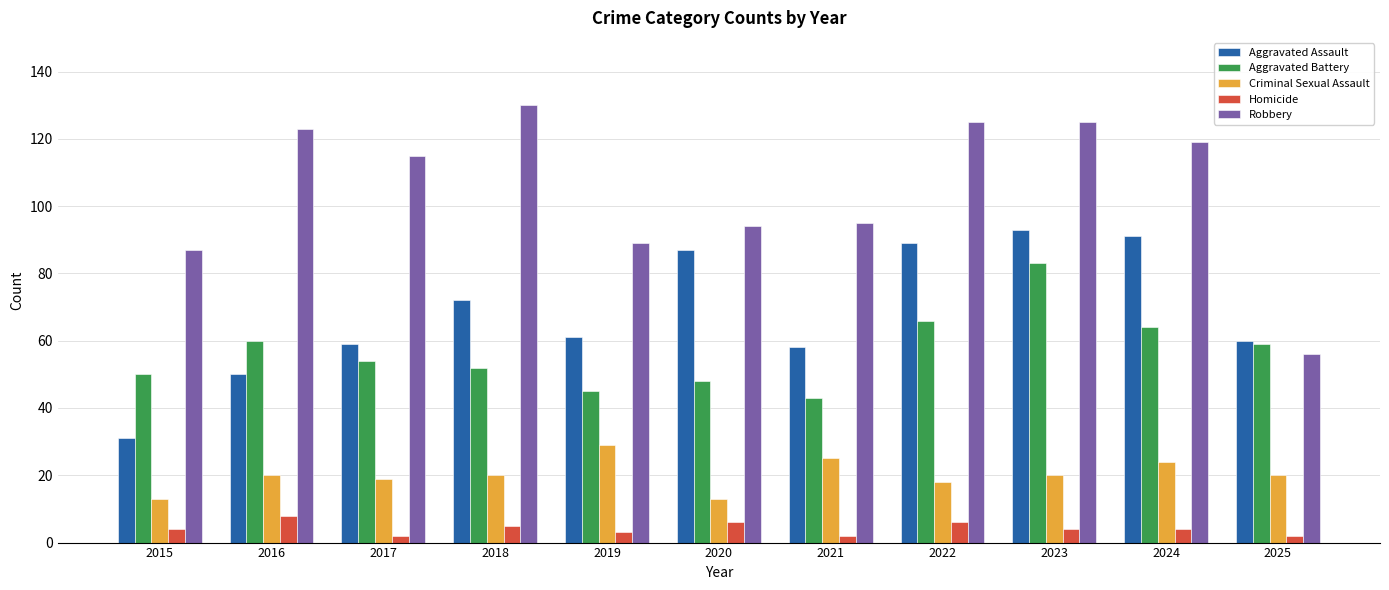

Reading left to right, what are all the values shown in this chart?

Aggravated Assault: 2015=31	2016=50	2017=59	2018=72	2019=61	2020=87	2021=58	2022=89	2023=93	2024=91	2025=60
Aggravated Battery: 2015=50	2016=60	2017=54	2018=52	2019=45	2020=48	2021=43	2022=66	2023=83	2024=64	2025=59
Criminal Sexual Assault: 2015=13	2016=20	2017=19	2018=20	2019=29	2020=13	2021=25	2022=18	2023=20	2024=24	2025=20
Homicide: 2015=4	2016=8	2017=2	2018=5	2019=3	2020=6	2021=2	2022=6	2023=4	2024=4	2025=2
Robbery: 2015=87	2016=123	2017=115	2018=130	2019=89	2020=94	2021=95	2022=125	2023=125	2024=119	2025=56